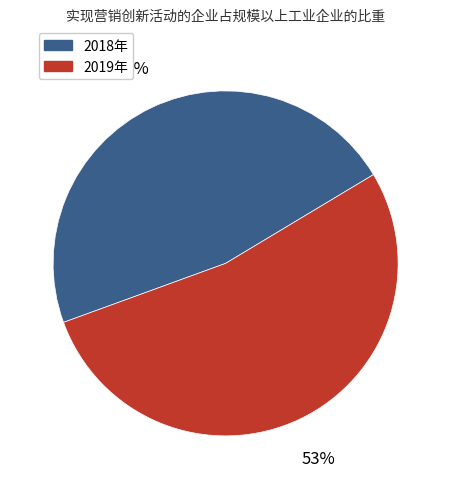

Does any single category account for the majority?

Yes